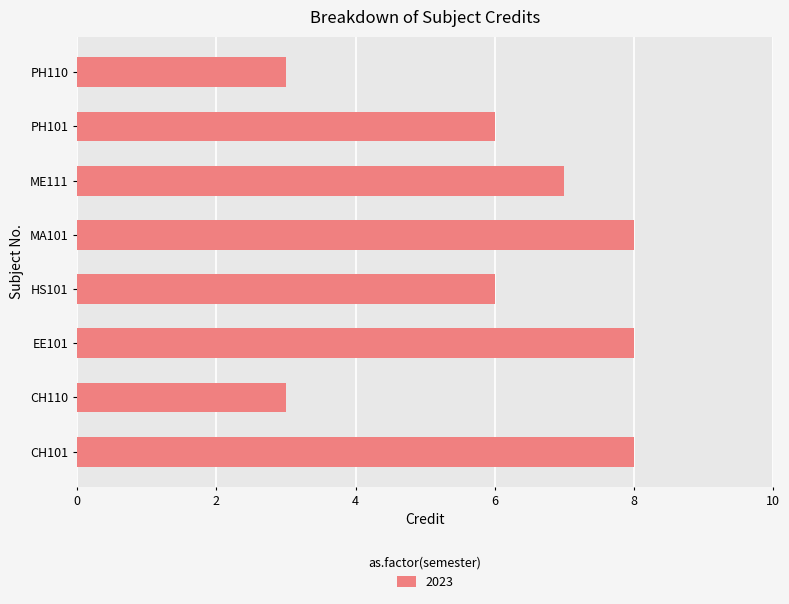

Reading bottom to top, what are all the values shown in this chart?

8	3	8	6	8	7	6	3